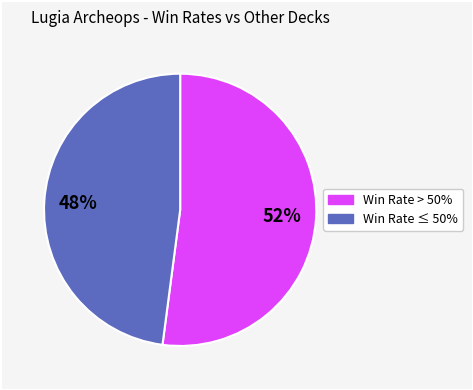

To the nearest percent, what is the average slice percentage?

50%